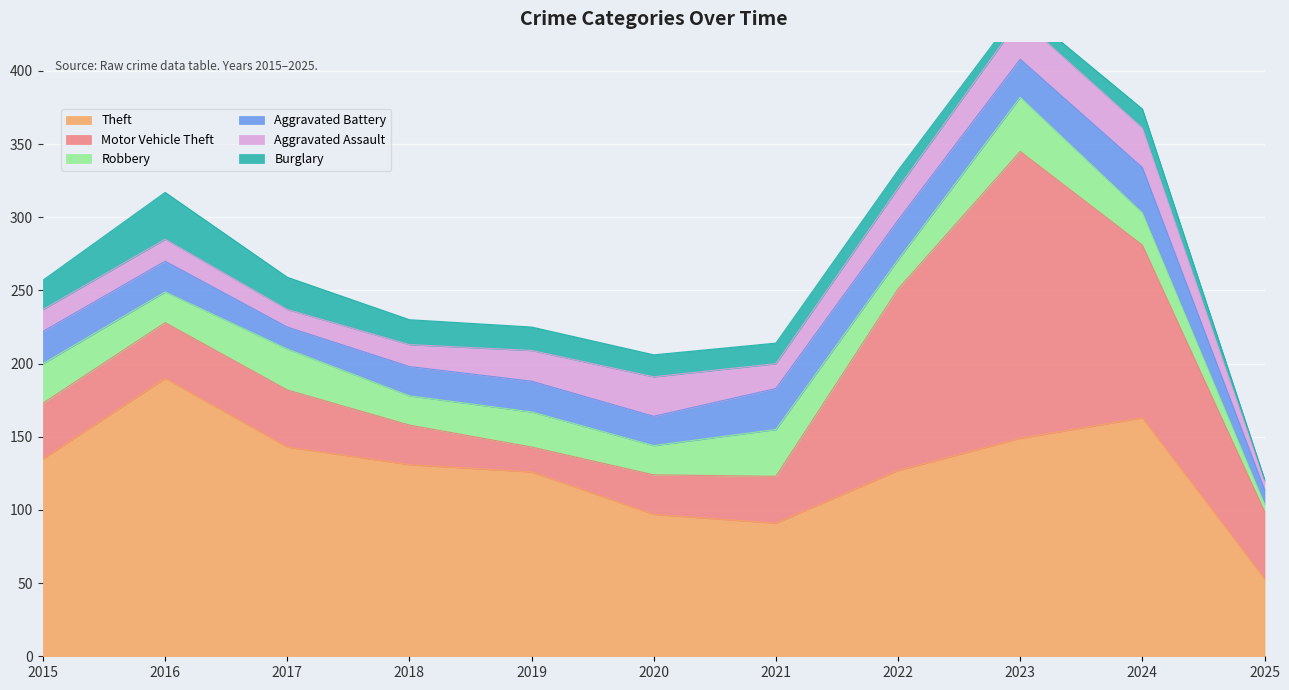

The Motor Vehicle Theft series shows 39 at 2017. True or false?

True